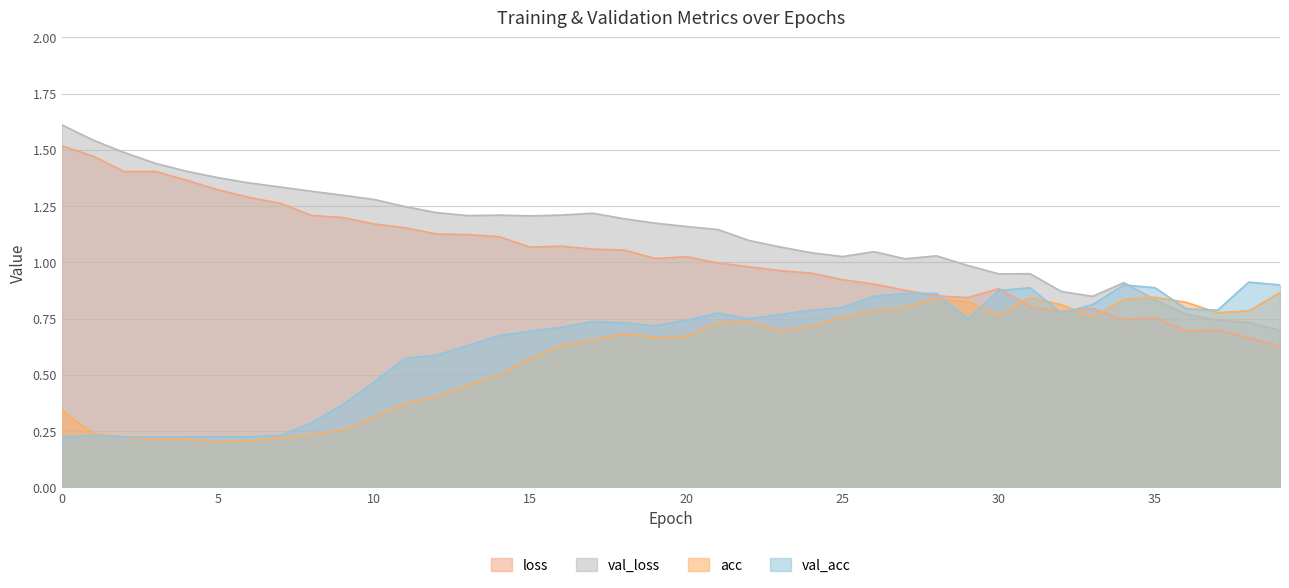

Which series ends up on top after the final intersection of val_acc and val_loss?

val_acc